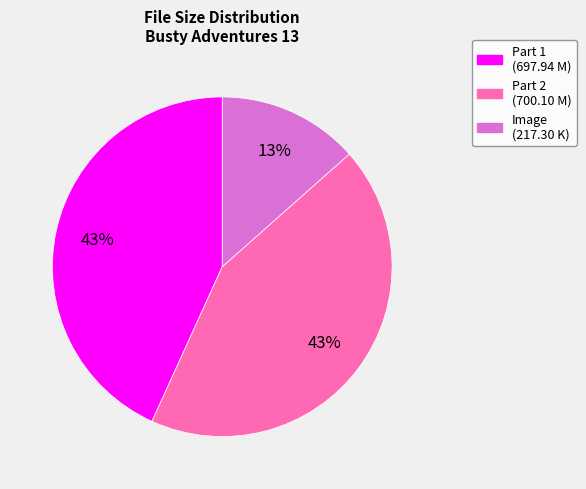

What is the smallest slice in the pie chart?

Image (217.30 K)